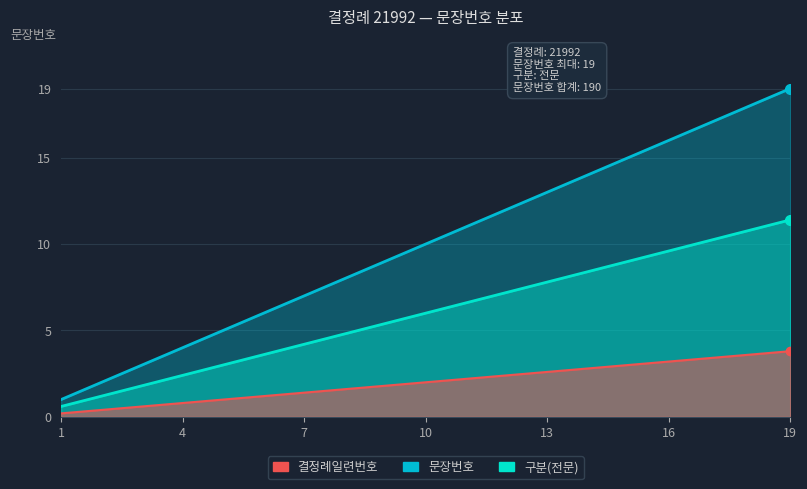

Between 4 and 2, which is larger?

4